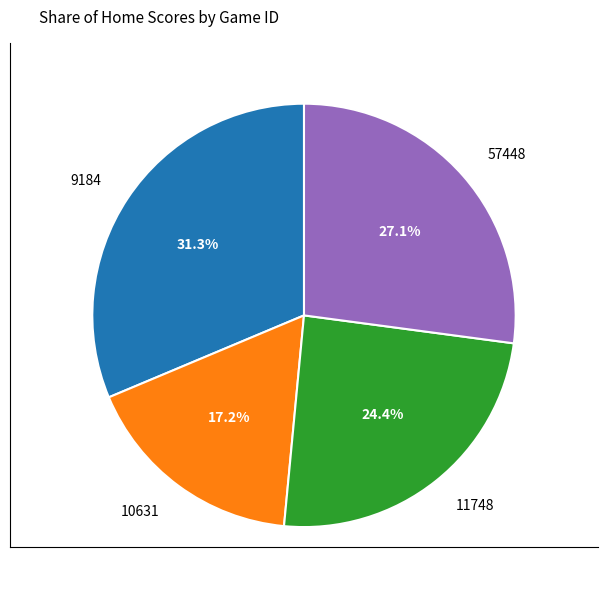

The 11748 slice represents 37% of the pie. True or false?

False